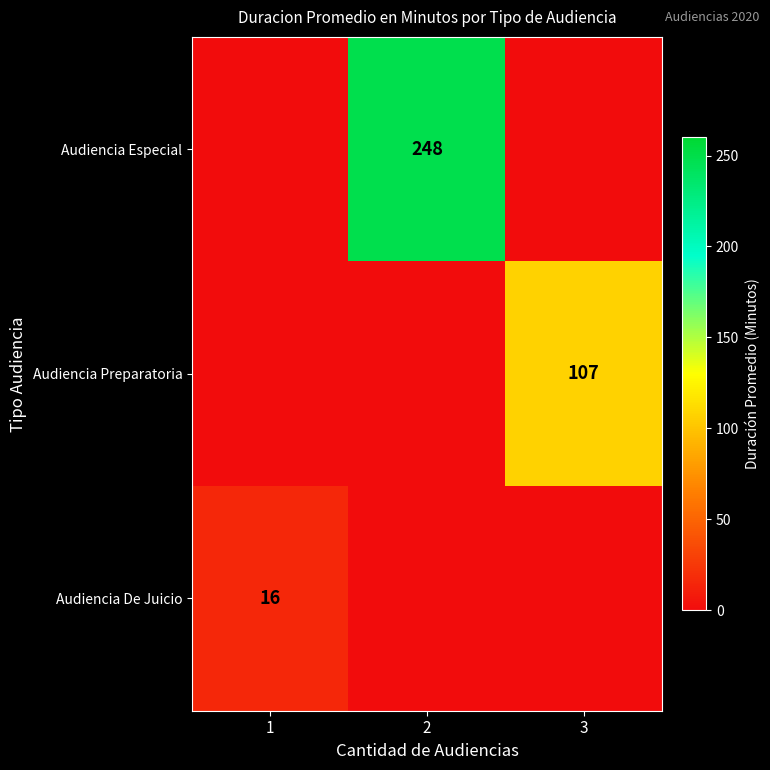

What is the total value across all series at 1?

16